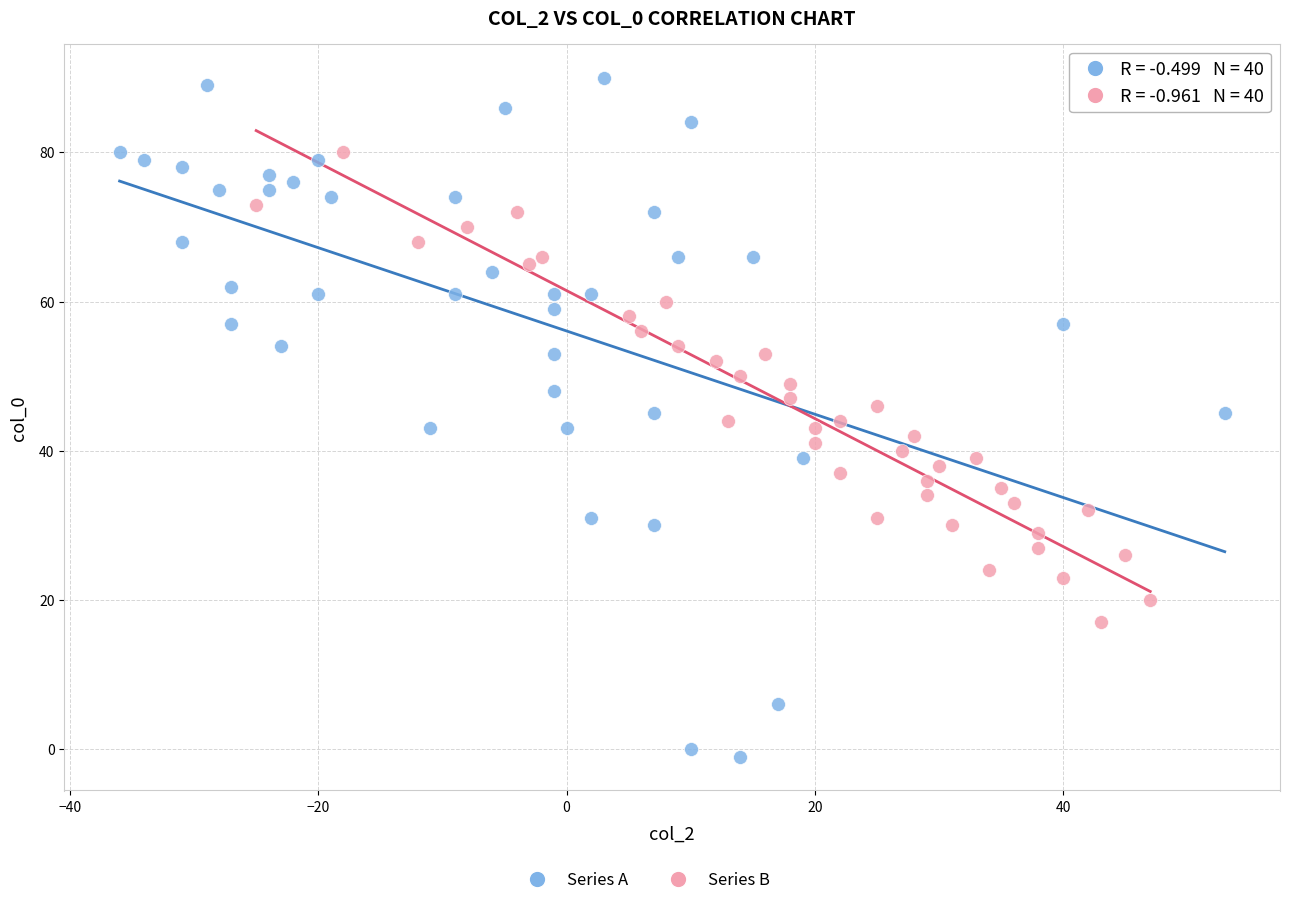

Which series reaches the maximum Y coordinate?

Series A